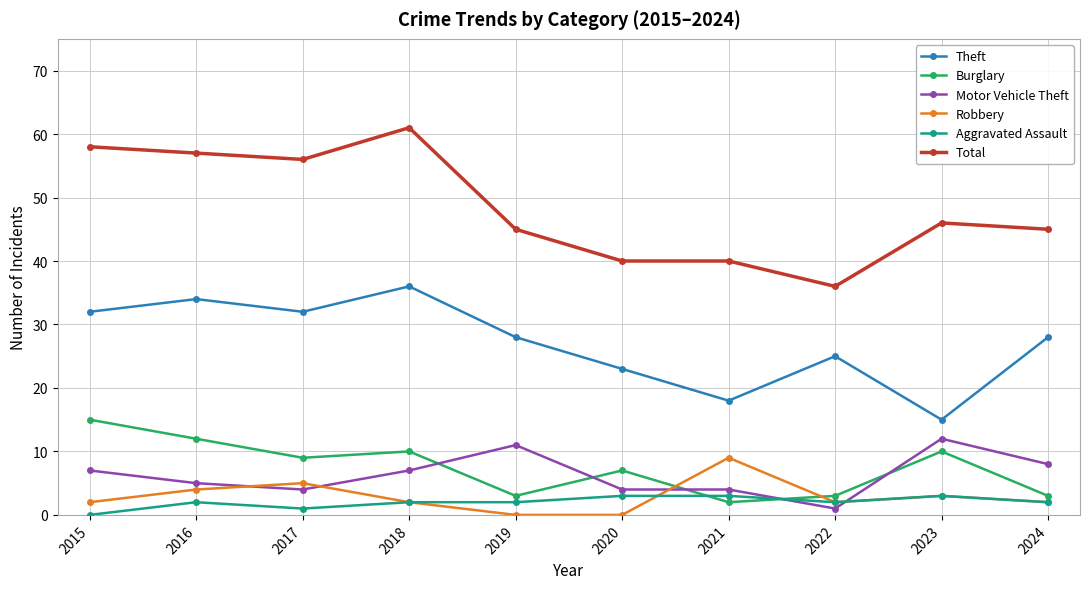

How many intersections are there between Motor Vehicle Theft and Robbery?

4